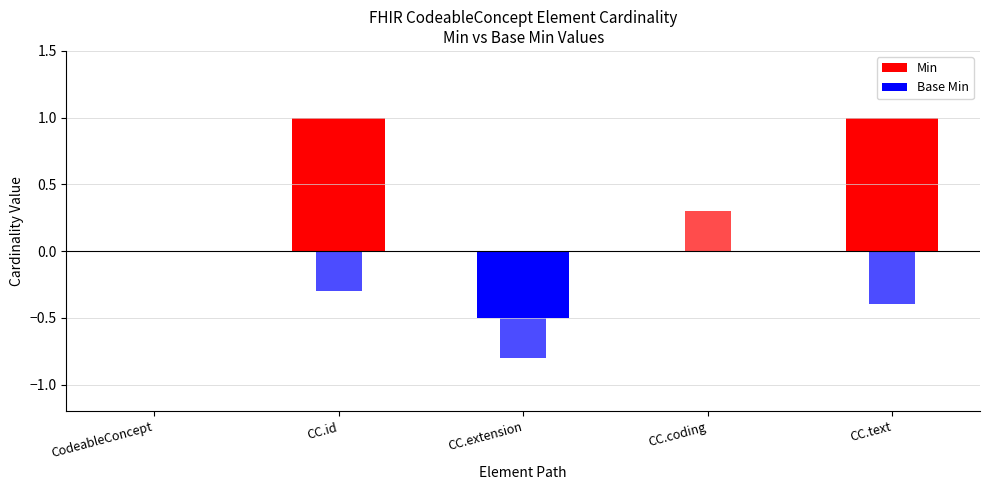

How many values in Min are above zero?

2